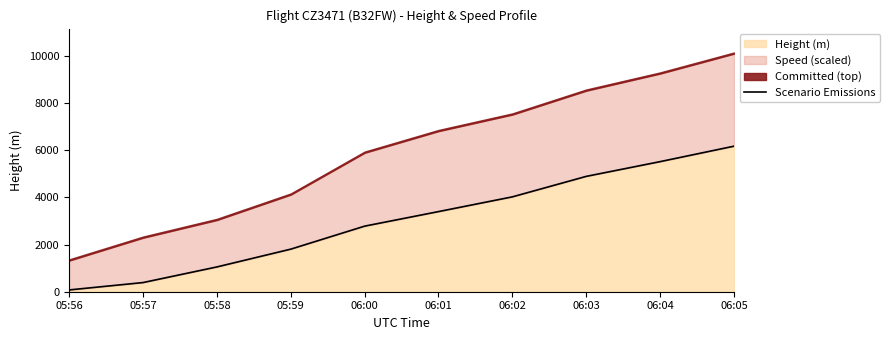

Reading left to right, what are all the values shown in this chart?

76.2	388.6	1051.6	1805.9	2781.3	3398.5	4023.4	4892.0	5516.9	6172.2